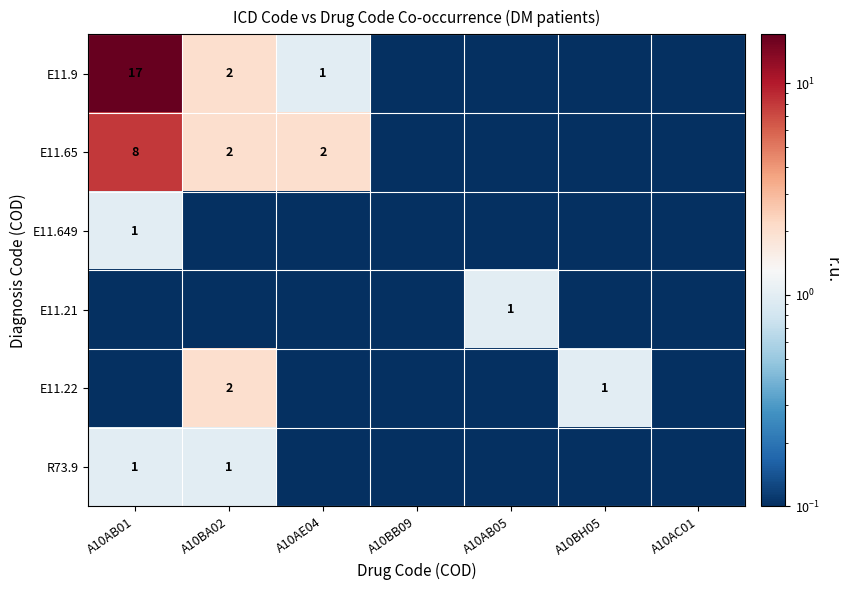

The value of E11.21 at A10AB05 is 1.0. True or false?

True